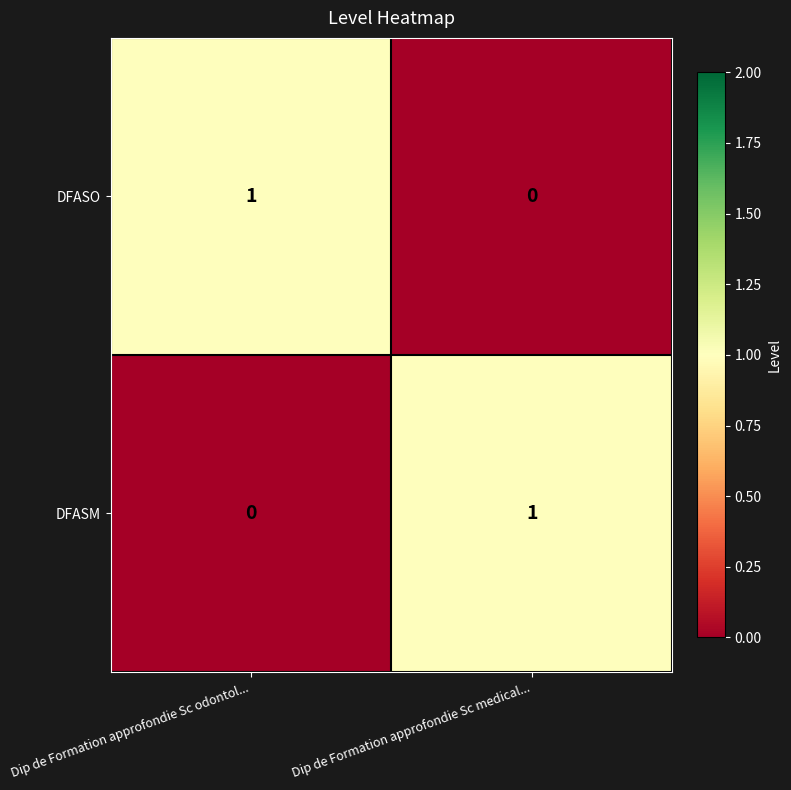

At which label is DFASM closest to 0?

Dip de Formation approfondie Sc odontol...